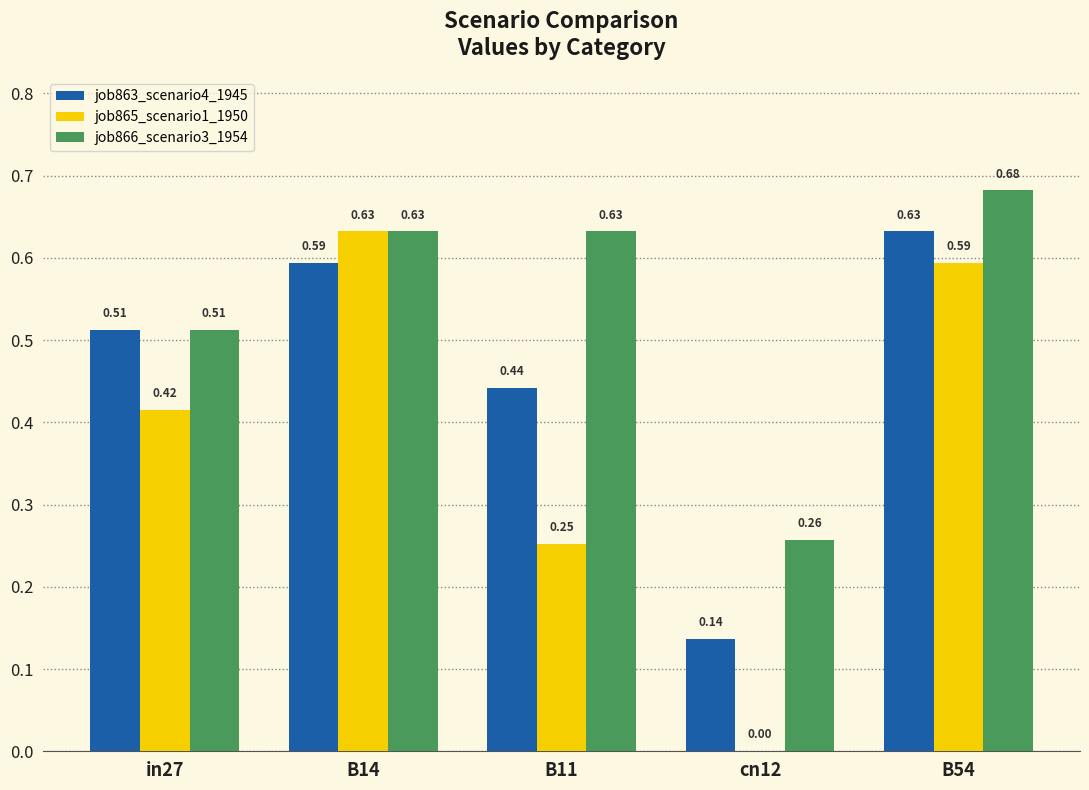

Which series changed the most between in27 and cn12?

job865_scenario1_1950